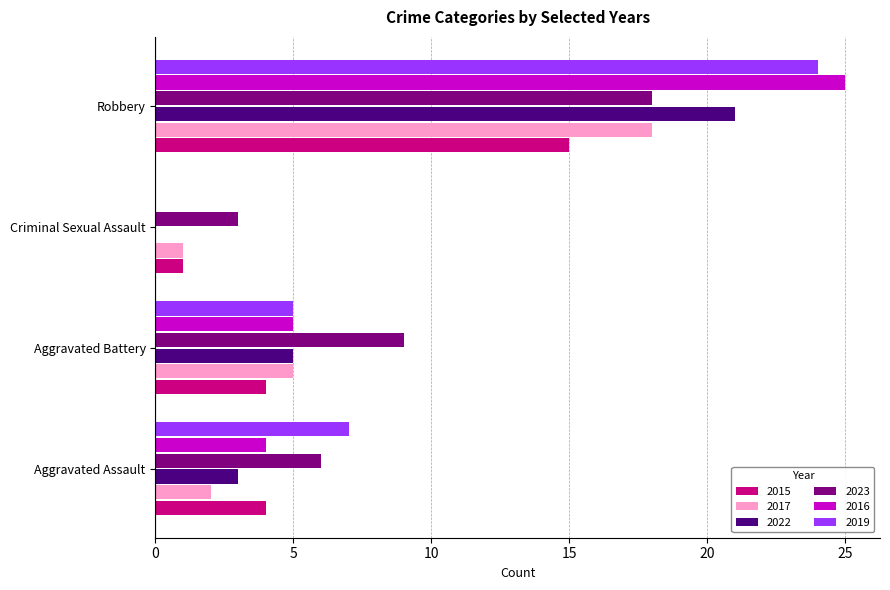

At which category is the sum across all series the highest?

Robbery